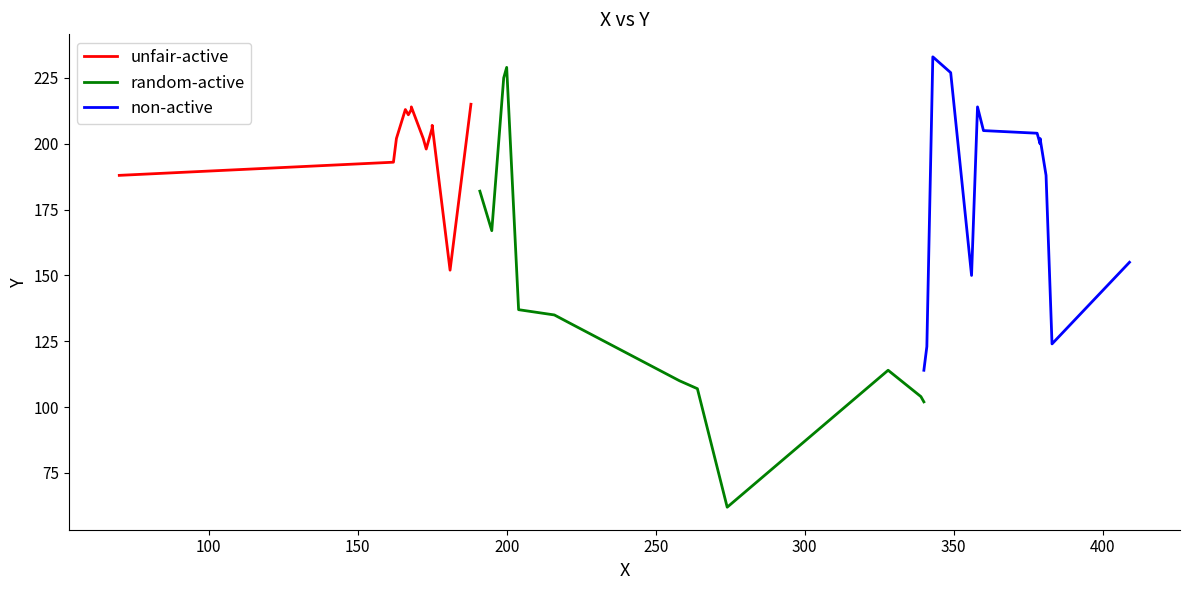

What is the maximum value for random-active?

229